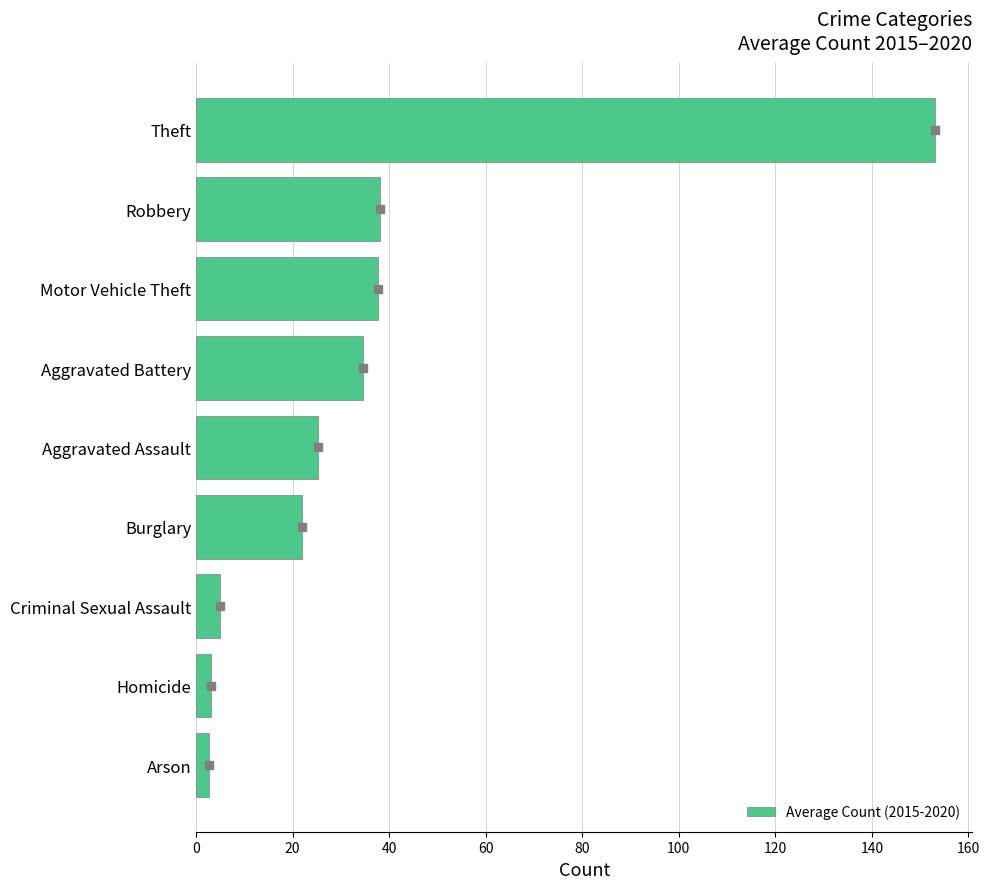

The chart shows a value of 153.2 at Theft. True or false?

True